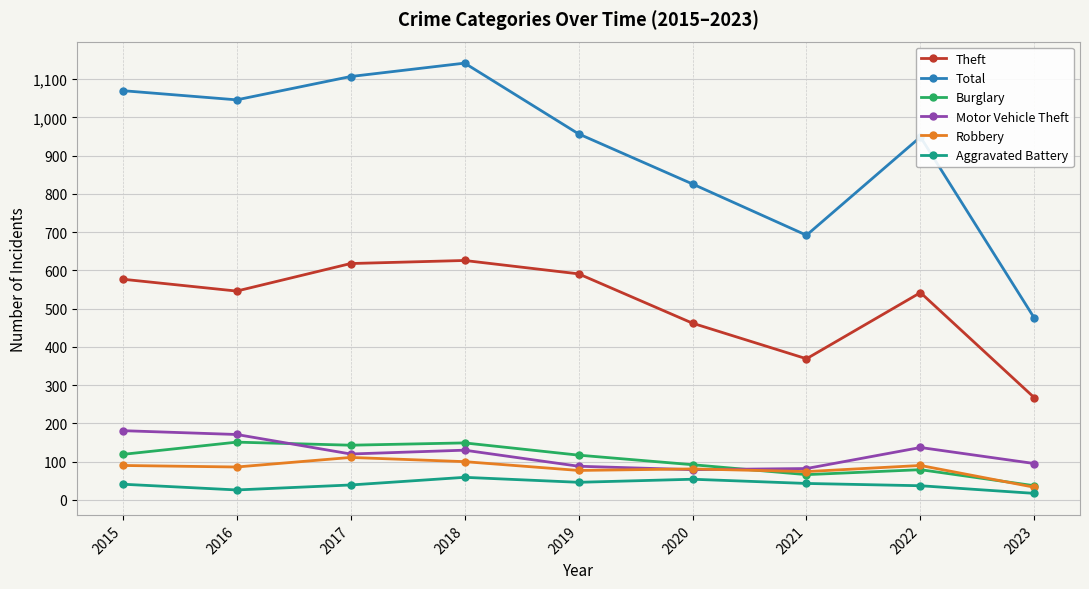

Which series has the largest total across all categories?

Total